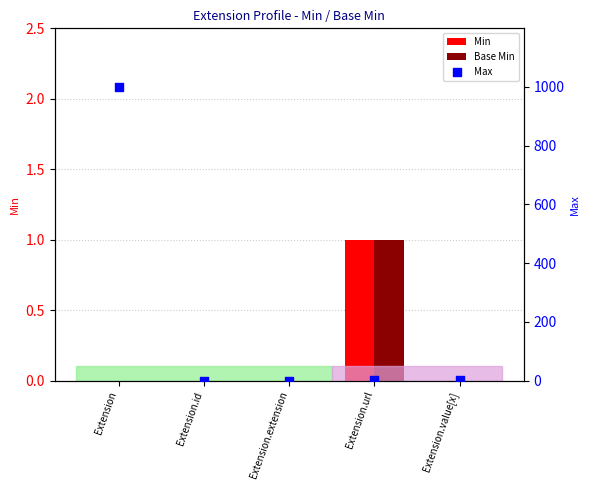

At how many categories does at least one series exceed 226?

1